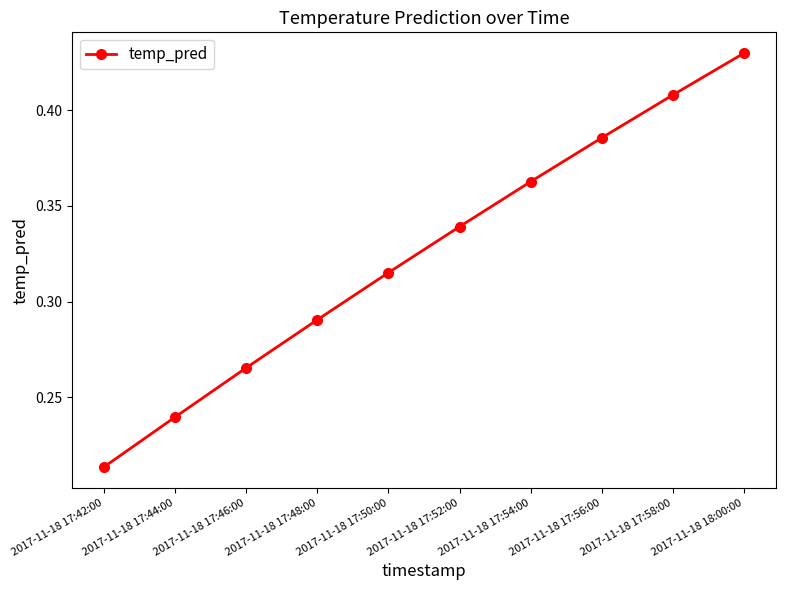

What is the change in value from 2017-11-18 17:44:00 to 2017-11-18 17:56:00?

+0.1